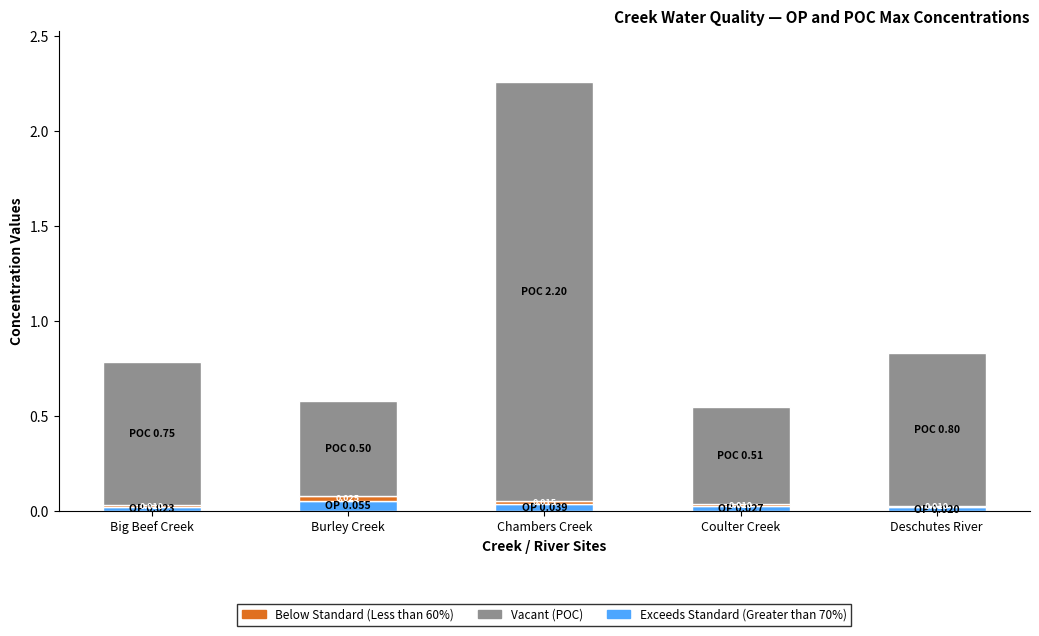

At which category is the sum across all series the highest?

Chambers Creek